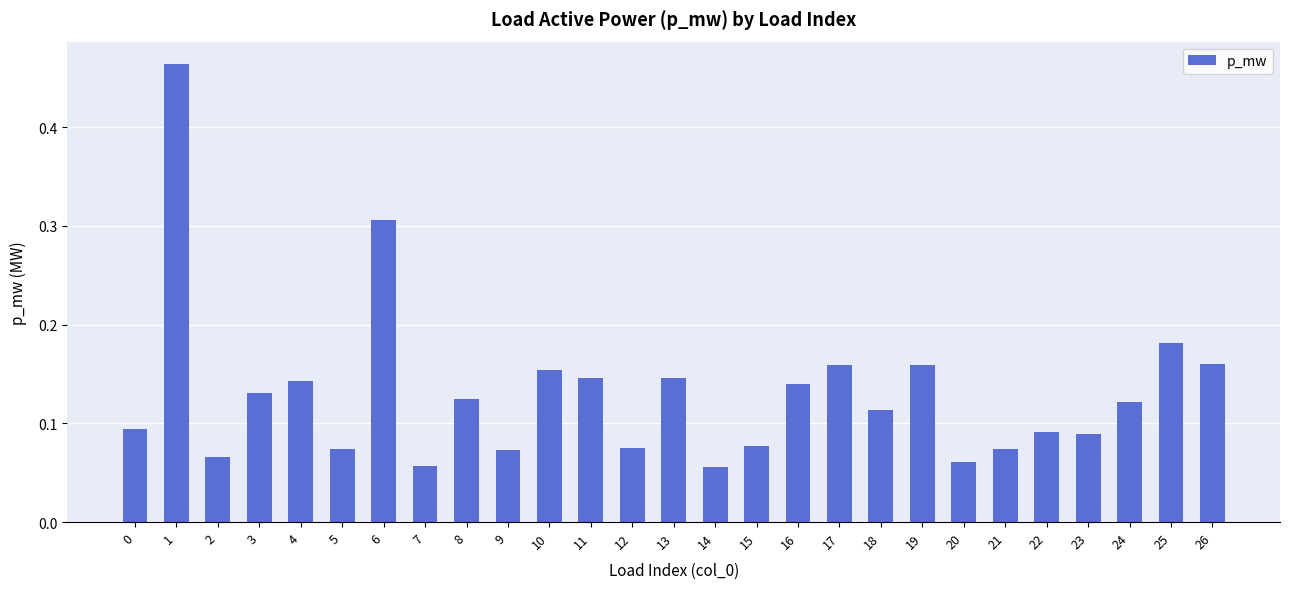

Count the values in the range 0 to 1.

27